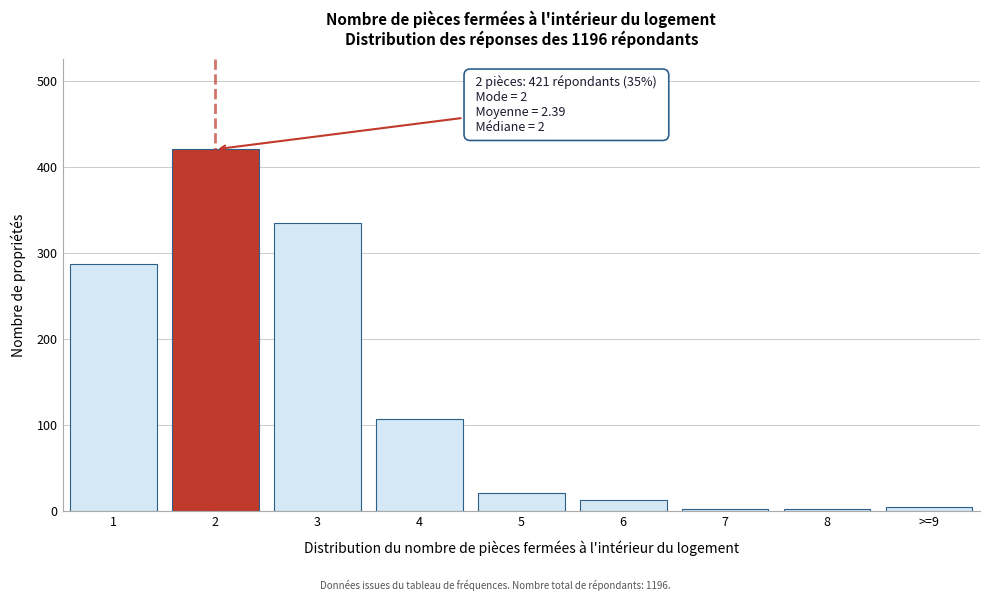

The value at 6 is 13. True or false?

True